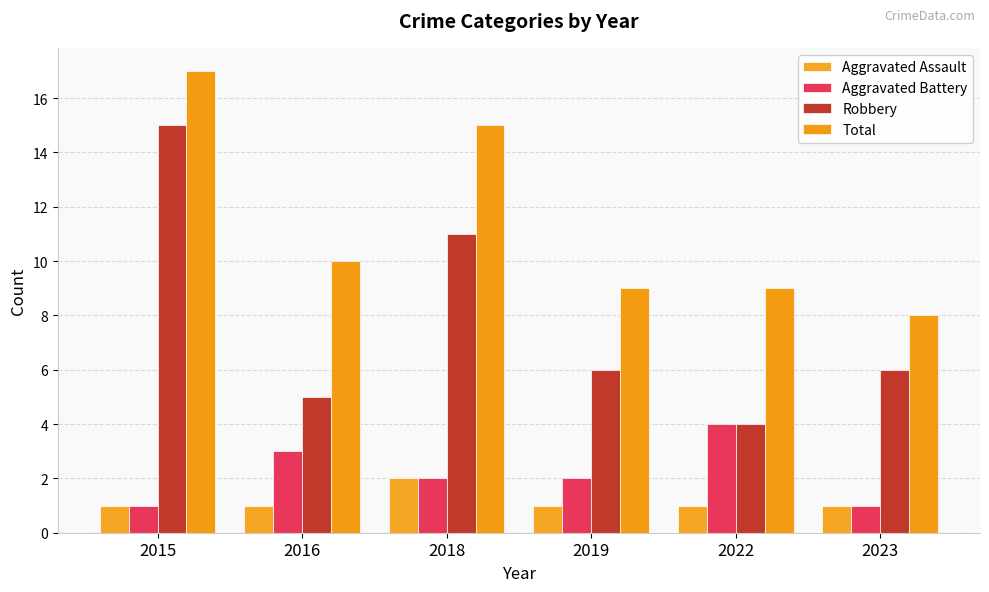

Which category has the highest value across all series?

2015